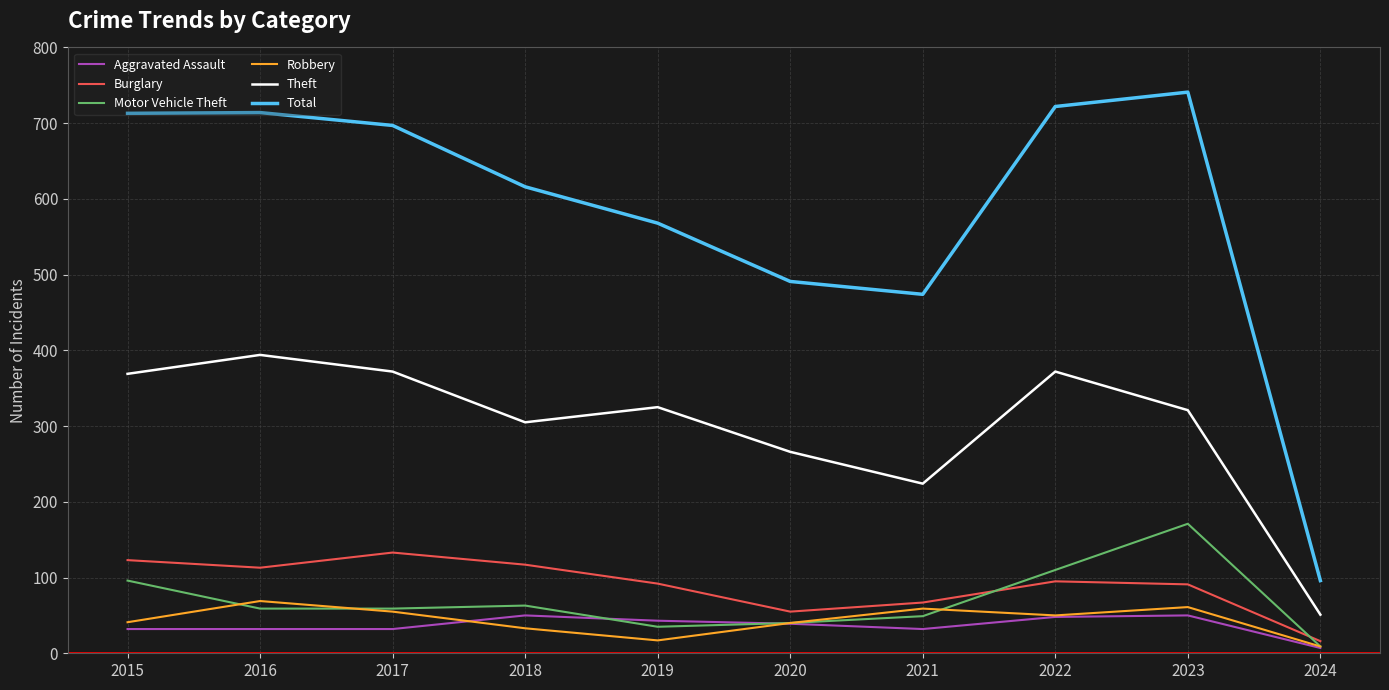

Is the value of Theft at 2020 greater than the value of Total at 2023?

No